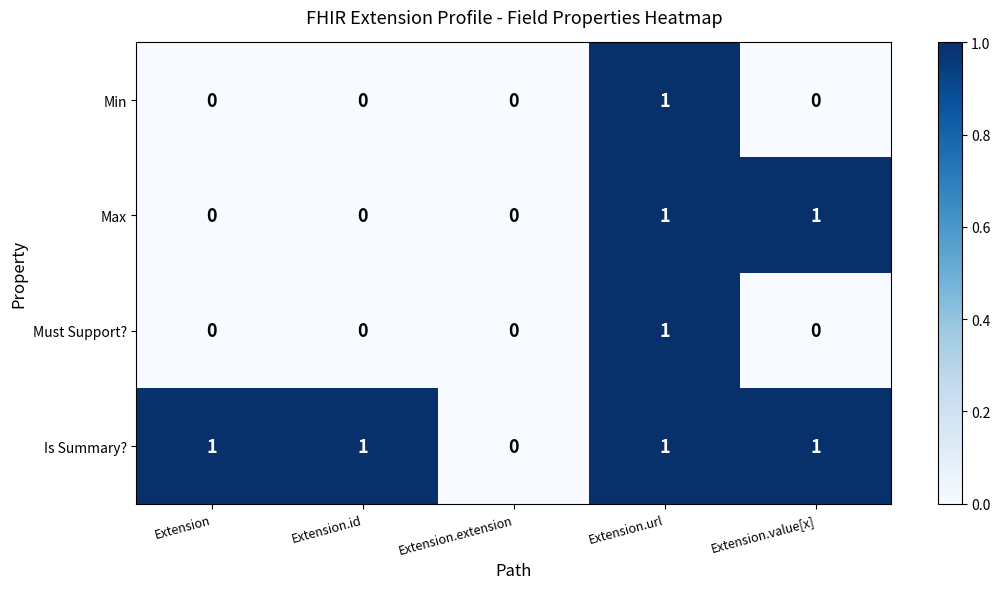

At which label does Min reach its peak?

Extension.url